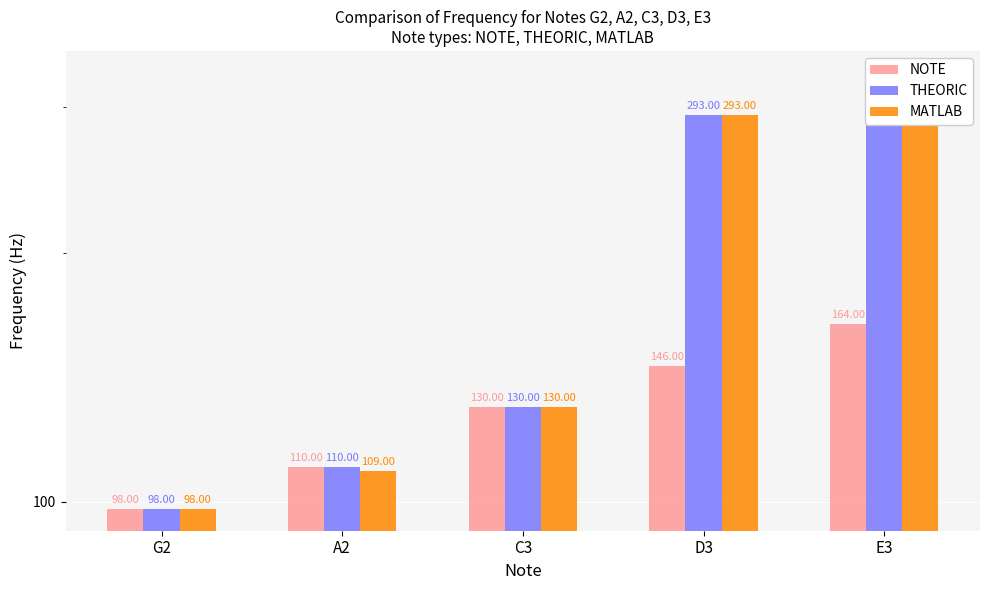

How many data points in MATLAB are above 130?

2